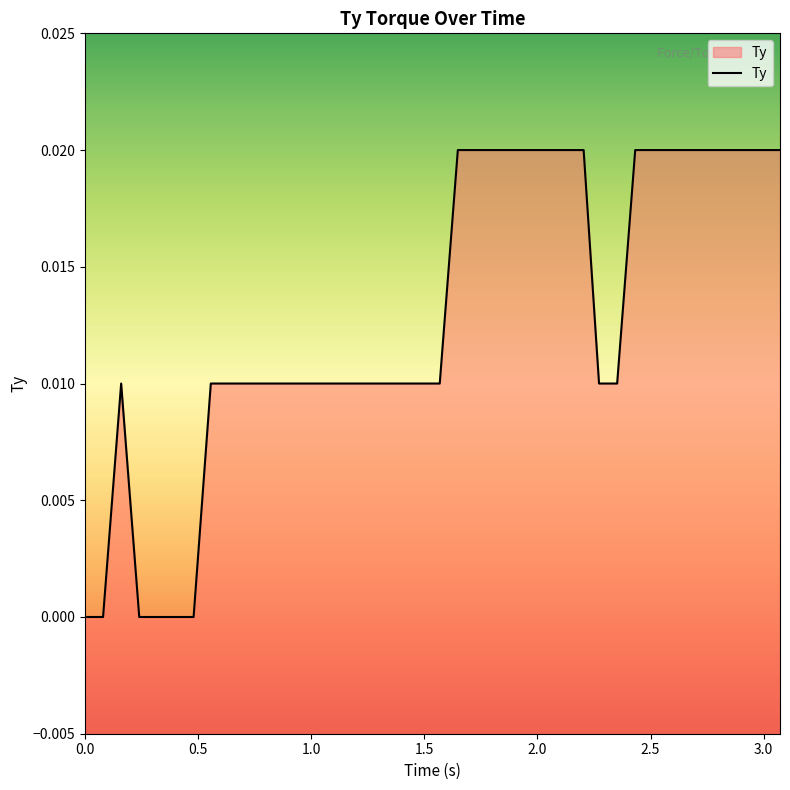

How many values are between 0 and 1?

40